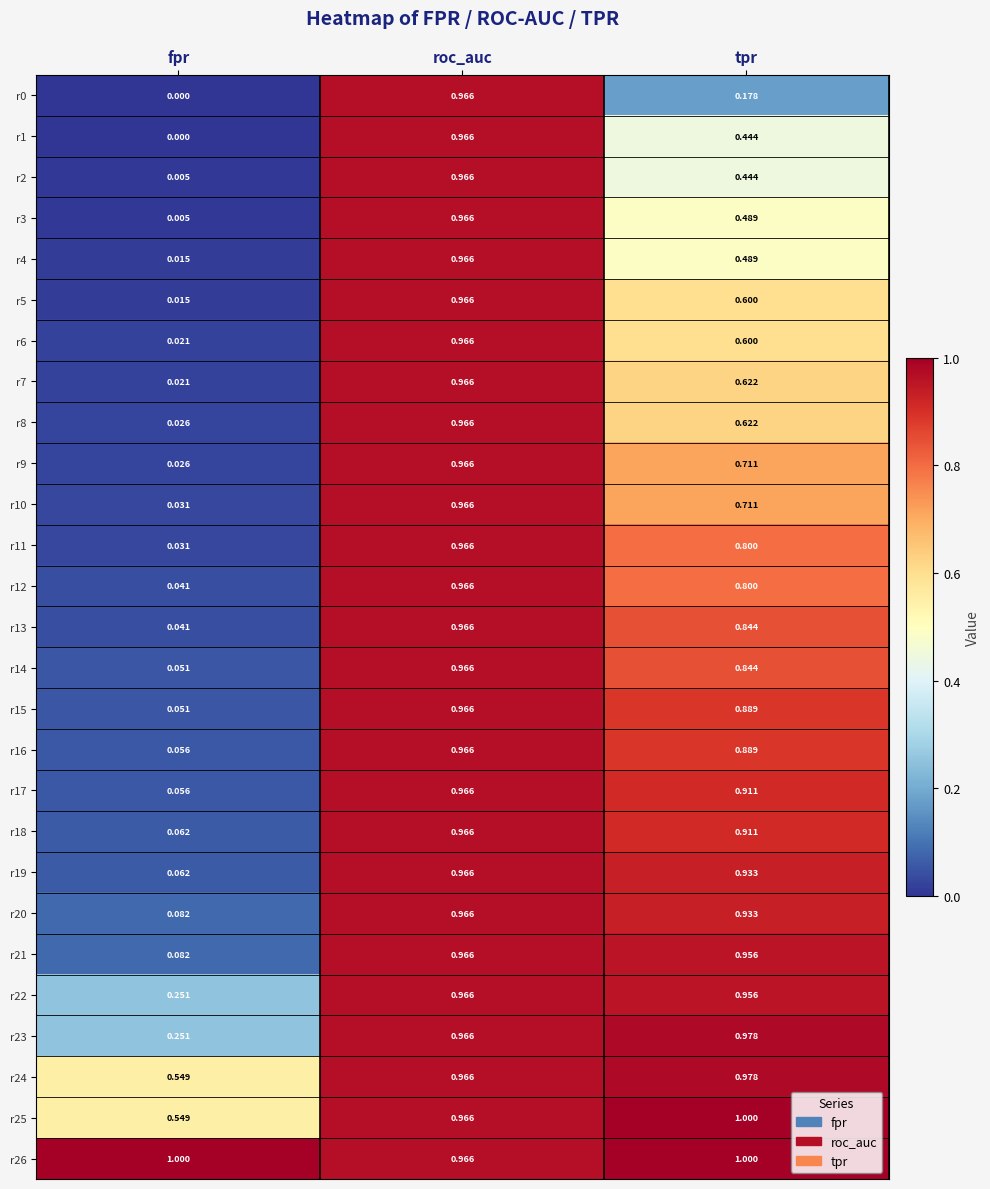

At which label is r13 closest to 0?

fpr